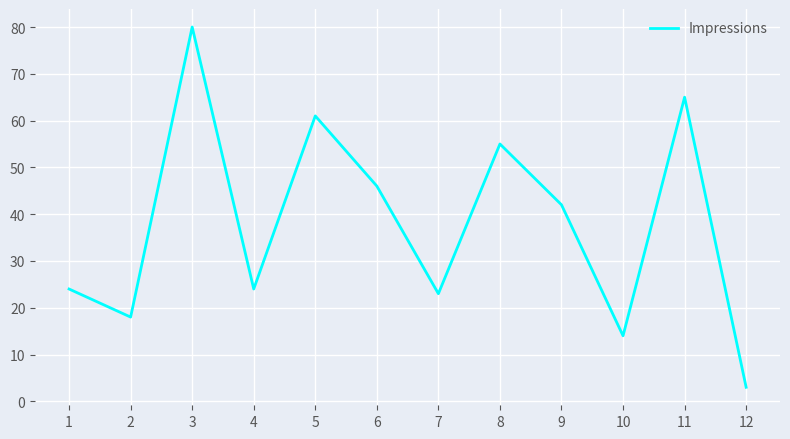

The chart shows a value of 30 at 5. True or false?

False